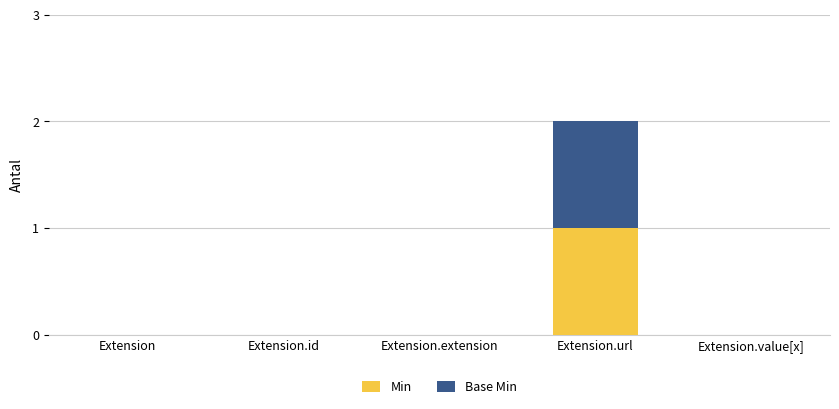

Reading right to left, list the values for the Min series.

Extension.value[x]=0	Extension.url=1	Extension.extension=0	Extension.id=0	Extension=0